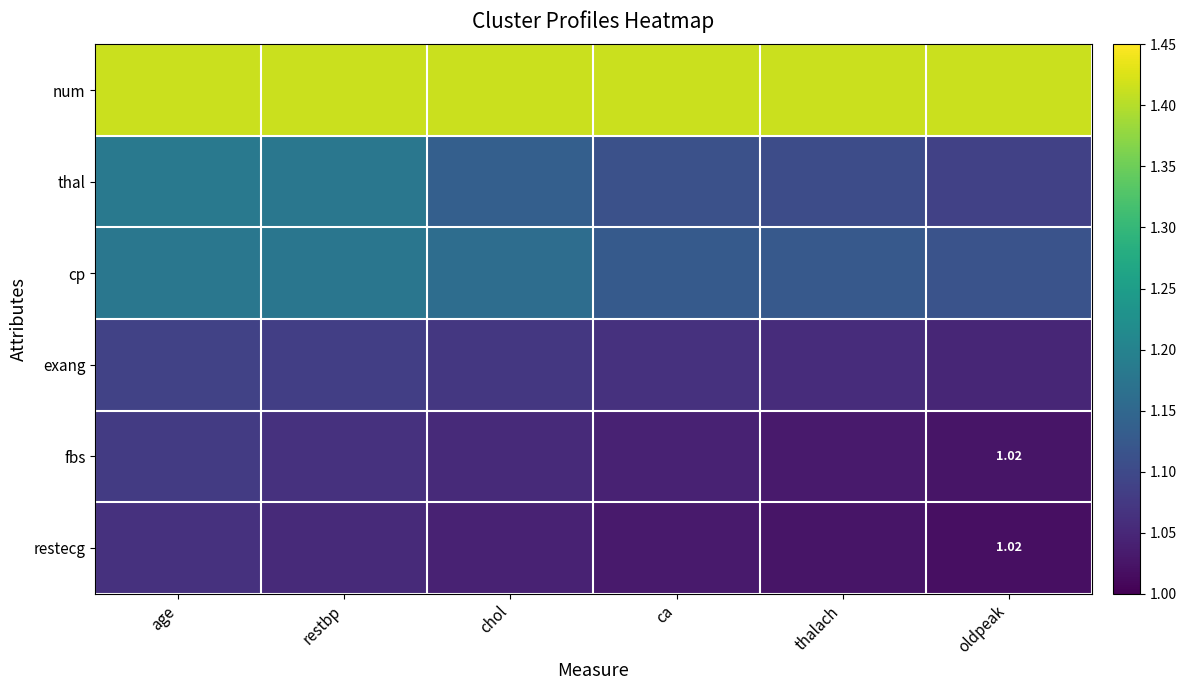

What is the sum of all num values?

8.5